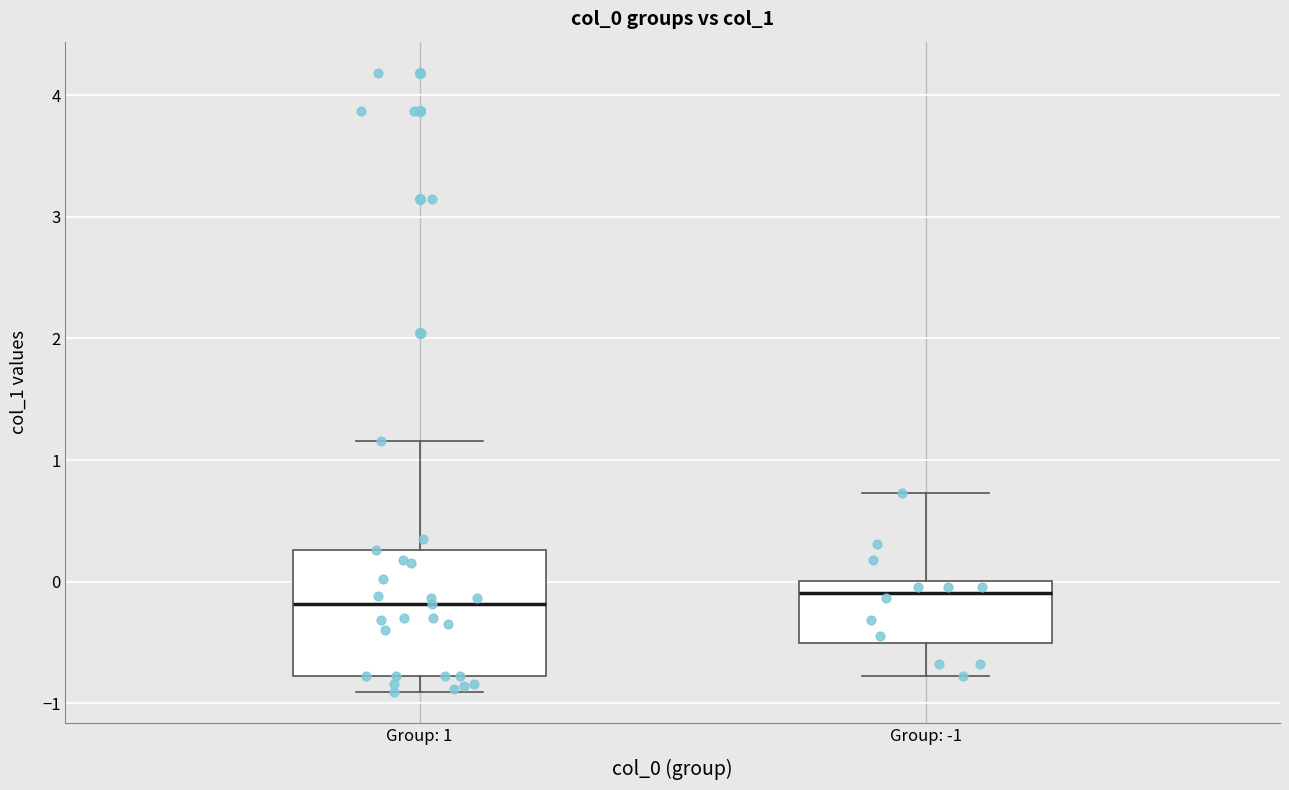

Reading left to right, transcribe this box plot: for each box, give where its median line is, the range the box spans, and where its two whiskers end, as read against the y-axis. The values are not printed on the chart, so give them approximately, as read against the axis.

Group: 1: median -0.2, box -0.8 to 0.3, whiskers -0.9 to 1.2
Group: -1: median -0.1, box -0.5 to 0.0, whiskers -0.8 to 0.7